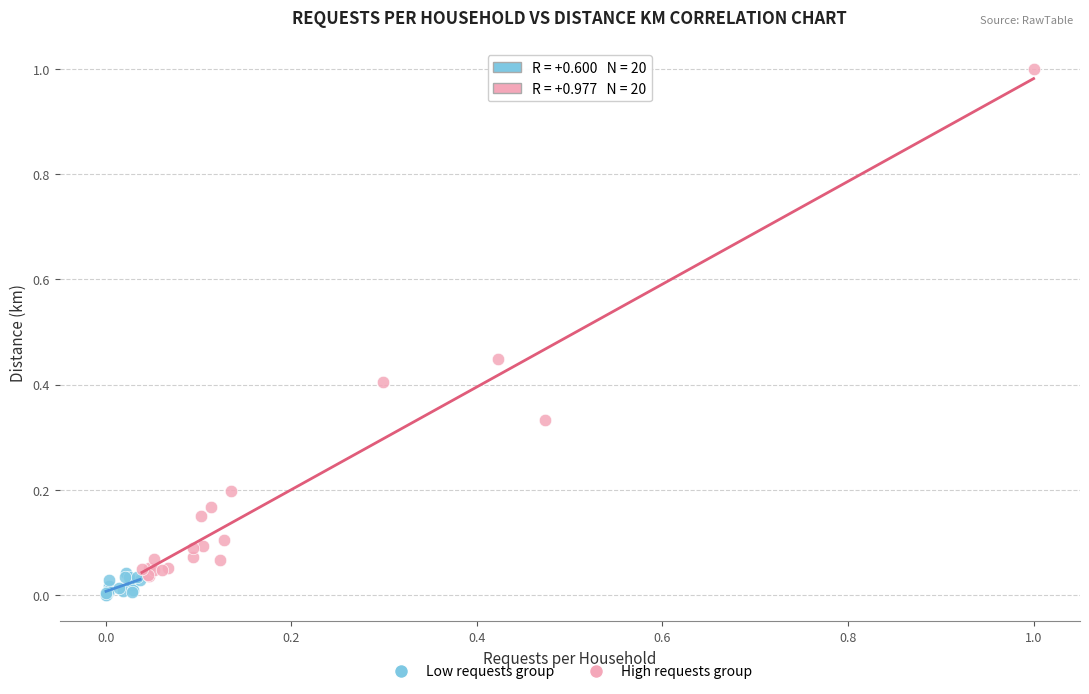

Which series contains the highest Y value?

High requests group